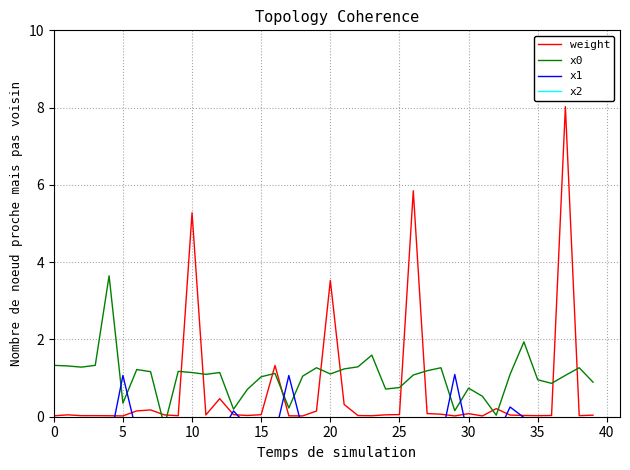

What is the label of the 13th point from the right?

27